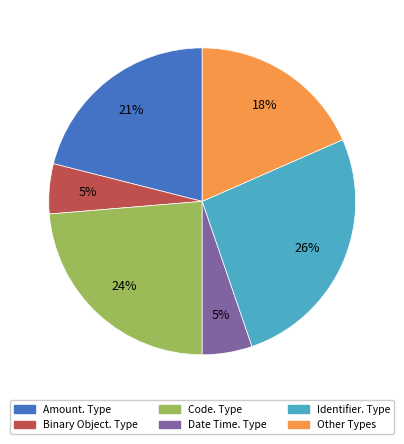

Which slice is the largest?

Identifier. Type